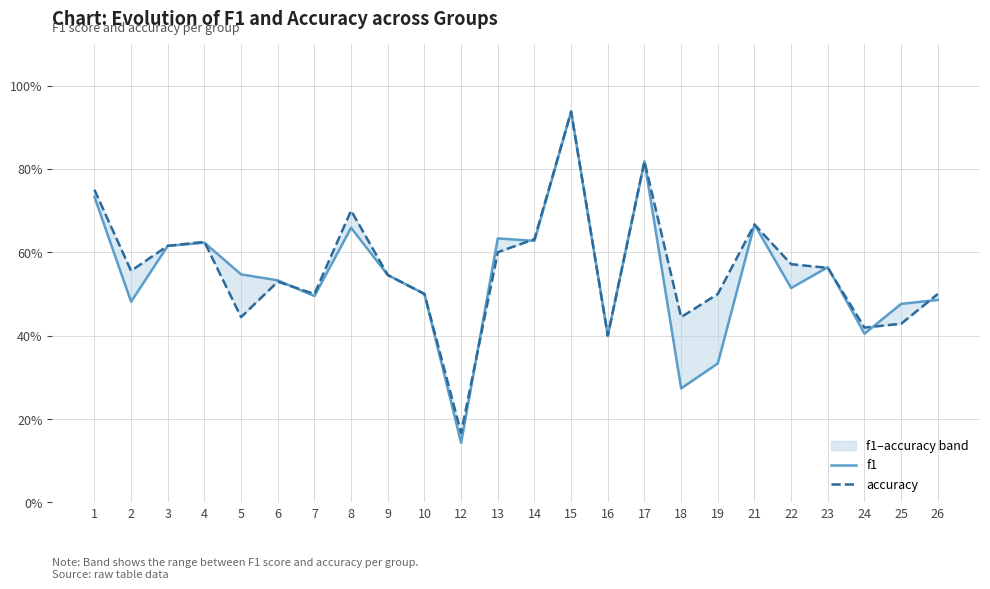

What is the average value of the f1 series?

0.5